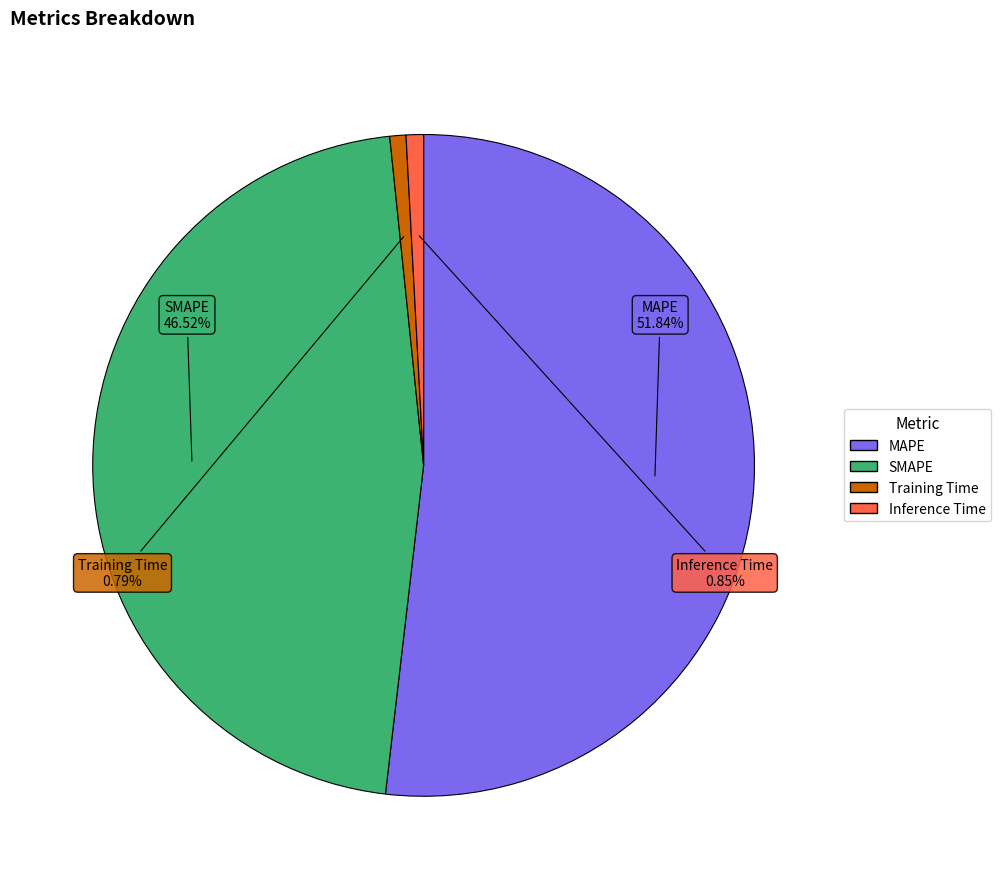

What portion of the pie excludes Inference Time?

99.2%